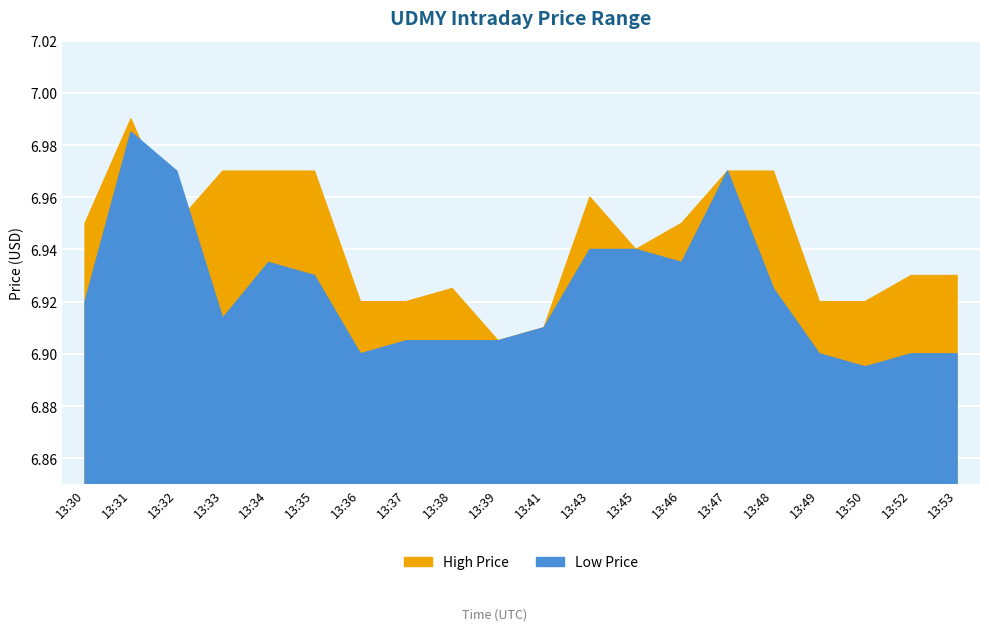

Reading left to right, list all the values displayed in this chart.

High: 6.9	7.0	6.9	7.0	7.0	7.0	6.9	6.9	6.9	6.9	6.9	7.0	6.9	6.9	7.0	7.0	6.9	6.9	6.9	6.9
Low: 6.9	7.0	7.0	6.9	6.9	6.9	6.9	6.9	6.9	6.9	6.9	6.9	6.9	6.9	7.0	6.9	6.9	6.9	6.9	6.9